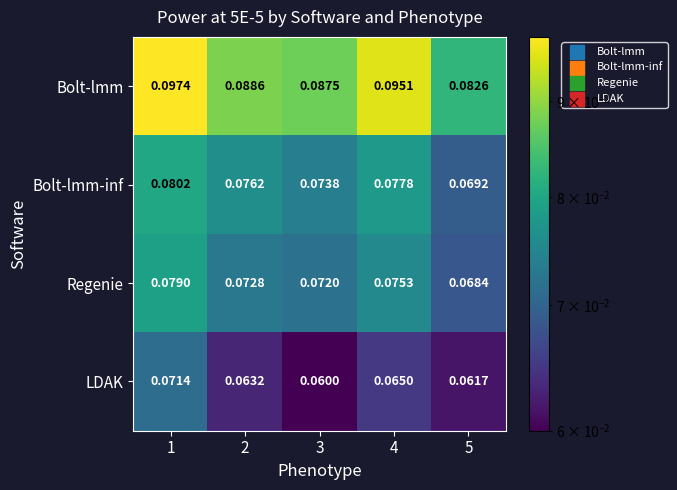

Which series has the largest range (max minus min)?

Bolt-lmm